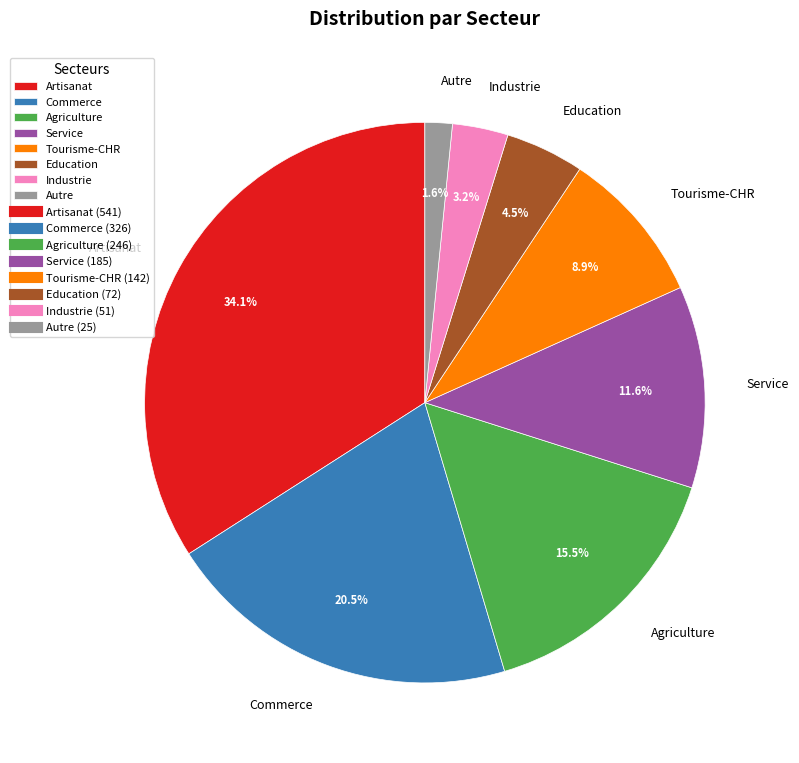

What percentage is NOT represented by Tourisme-CHR?

91.1%